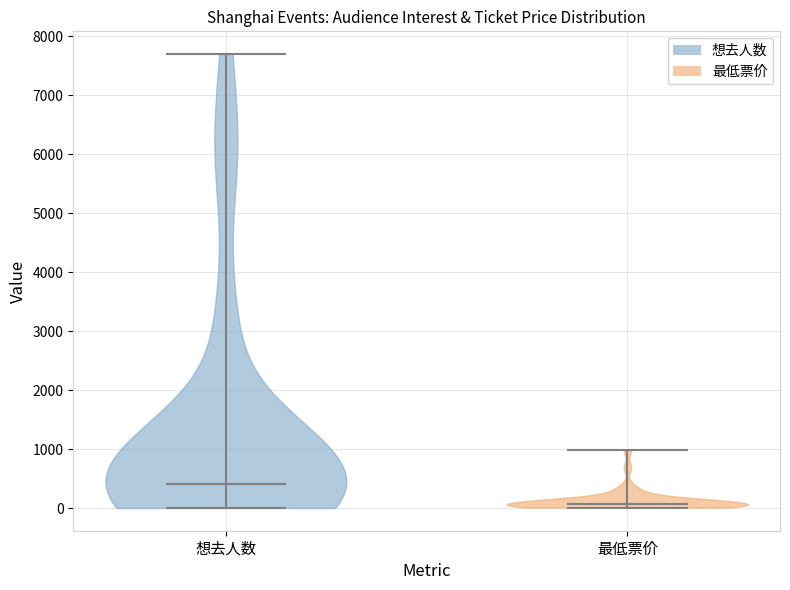

What is the lowest point the violin for 想去人数 reaches on the y-axis? The values are not printed on the chart, so give them approximately, as read against the axis.

0